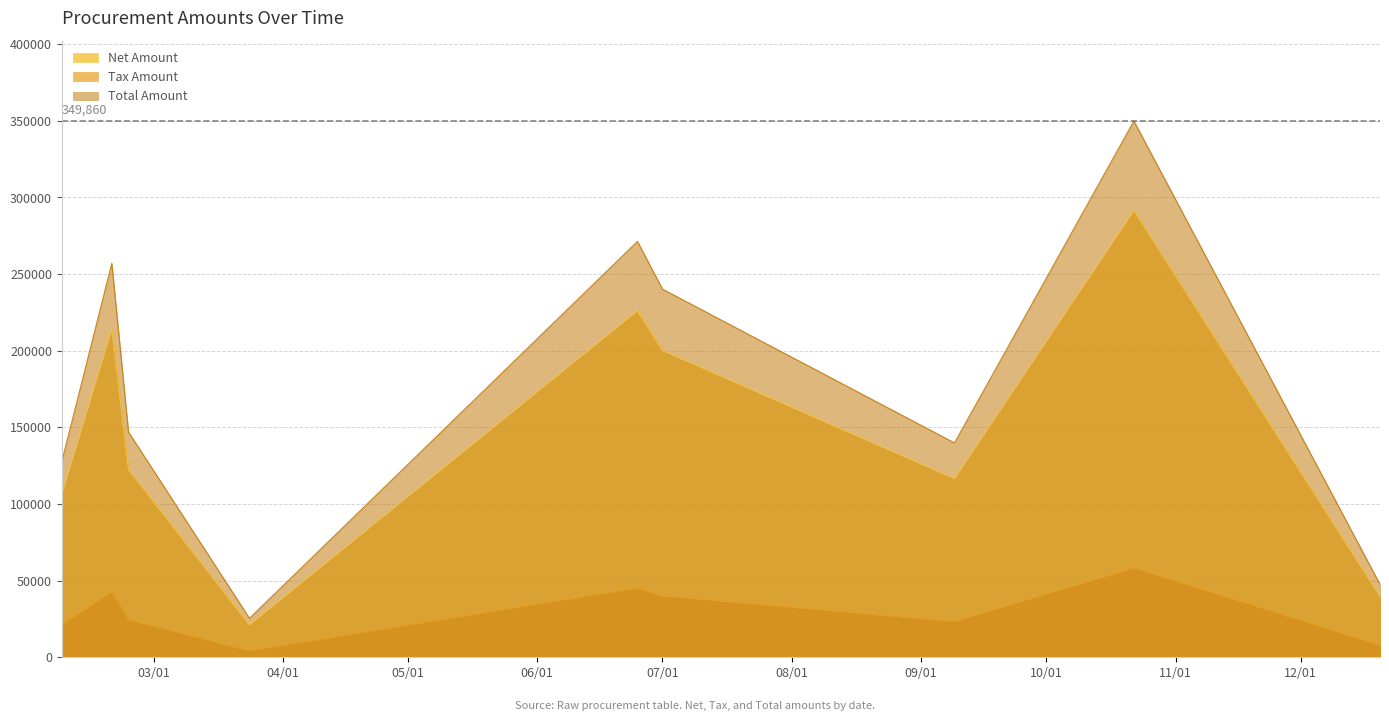

Which series has the widest spread of values?

Total Amount